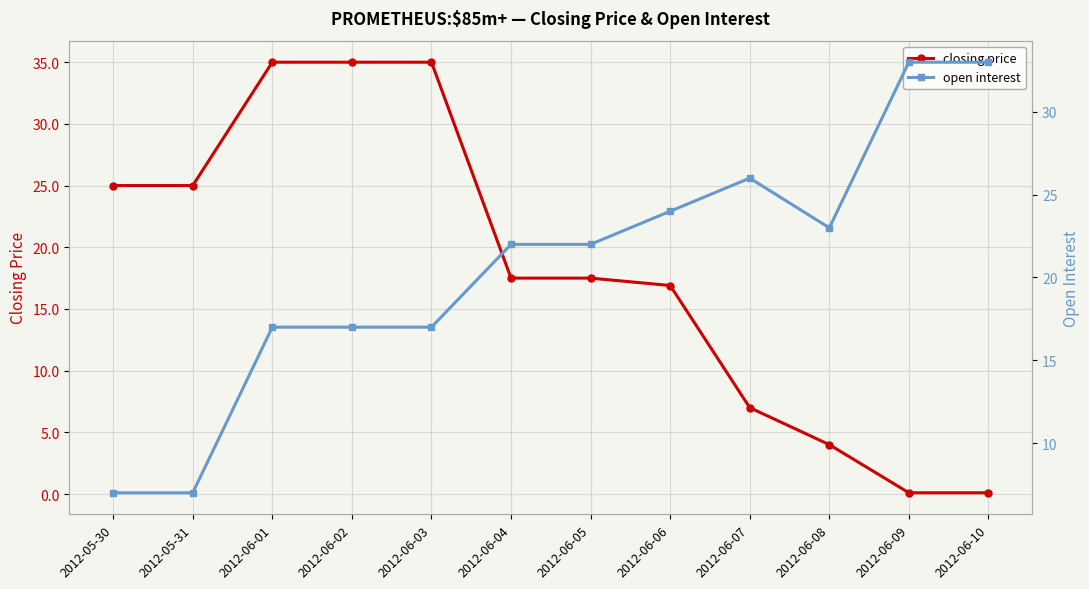

At which label is open interest closest to 20?

2012-06-04